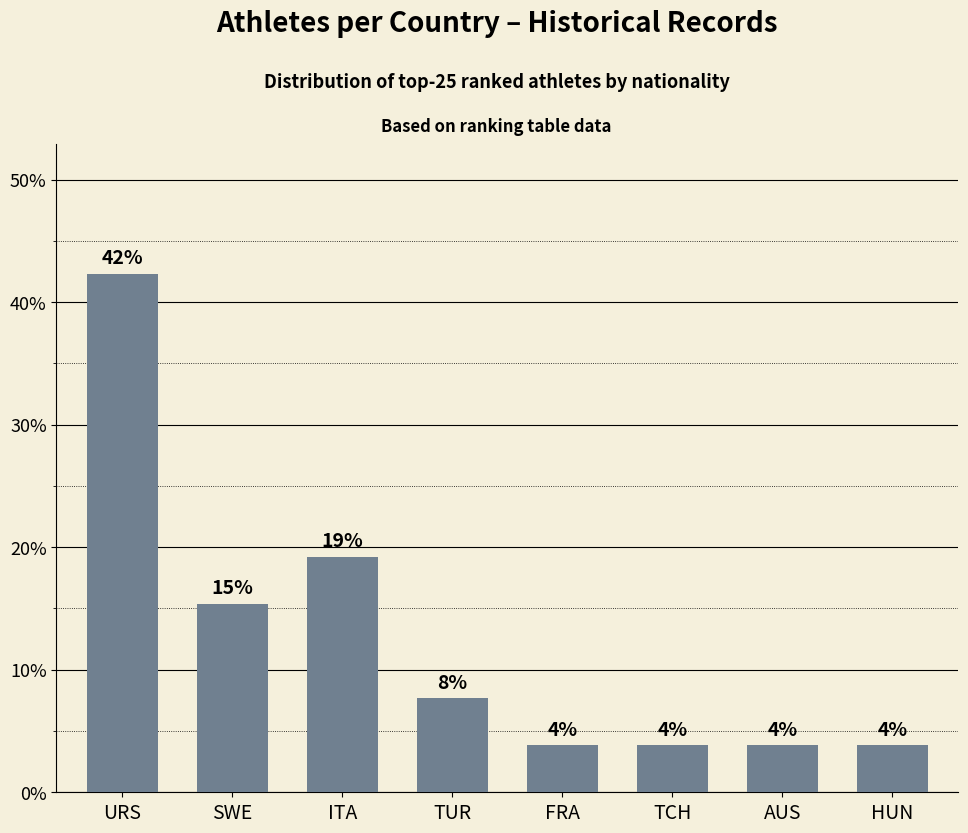

Is it true that the value at AUS is 2.3?

False